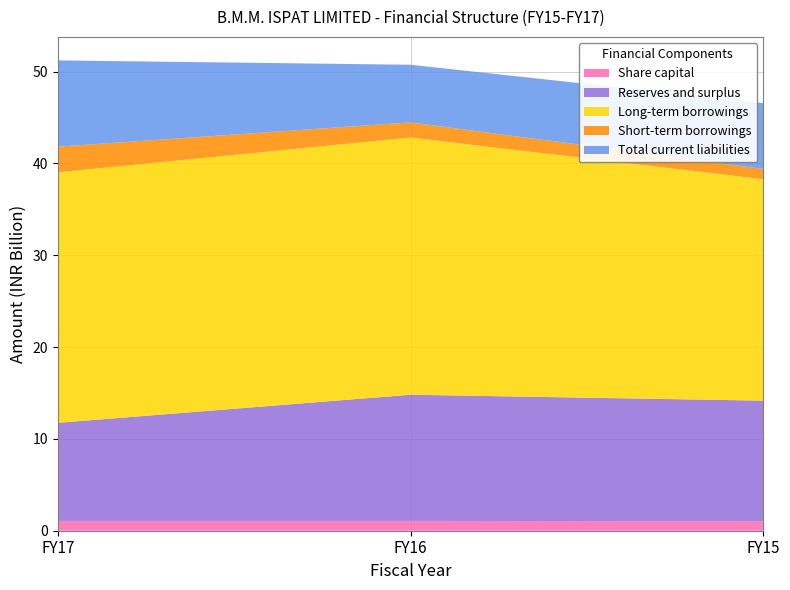

Reading left to right, what are all the values shown in this chart?

Share capital: 1067731090	1067731090	1040618460
Reserves and surplus: 10686376939	13745803794	13126848428
Long-term borrowings: 27282586787	28013245586	24113772016
Short-term borrowings: 2793949829	1652088620	1126879675
Total current liabilities: 9398191916	6275360830	7171664067